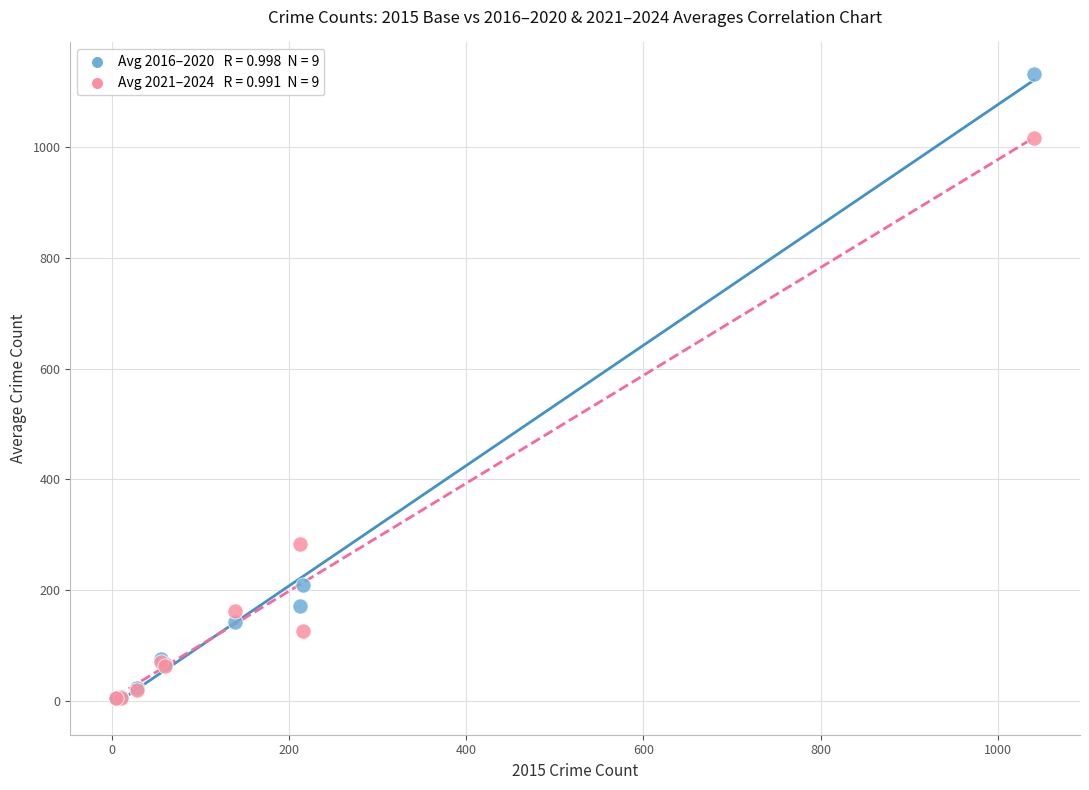

Across all series, what Y value is closest to 568?

284.0